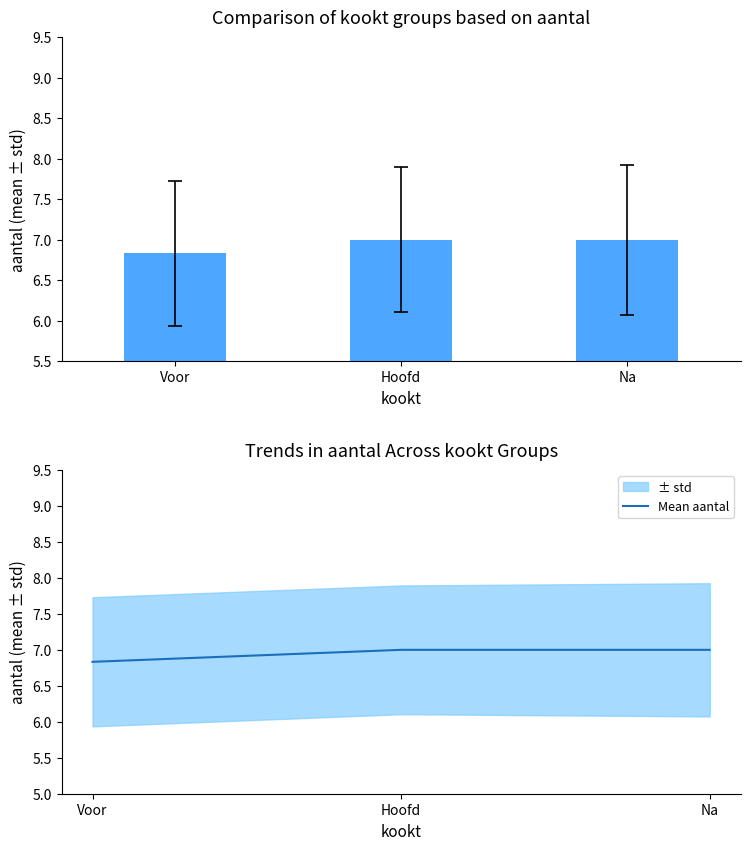

At how many categories does at least one series exceed 6?

3